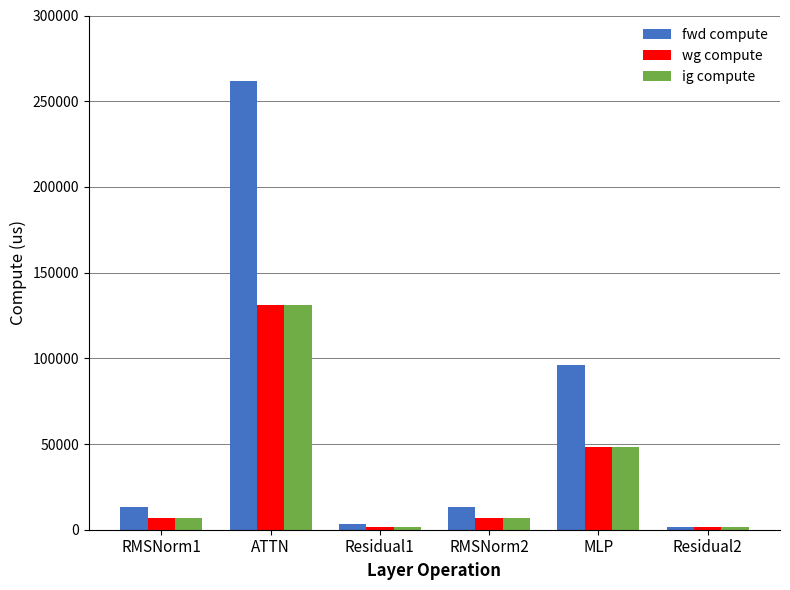

What is the highest value of the wg compute series?

130885.5